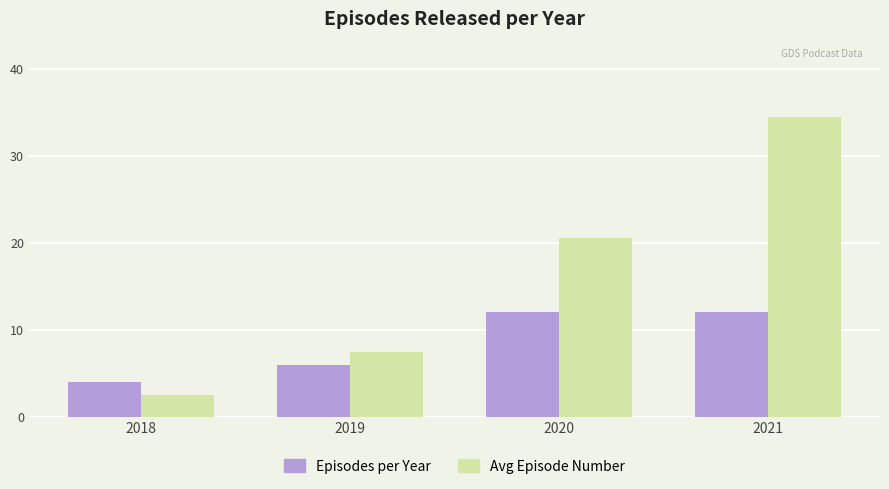

What is the sum of all Avg Episode Number values?

65.0